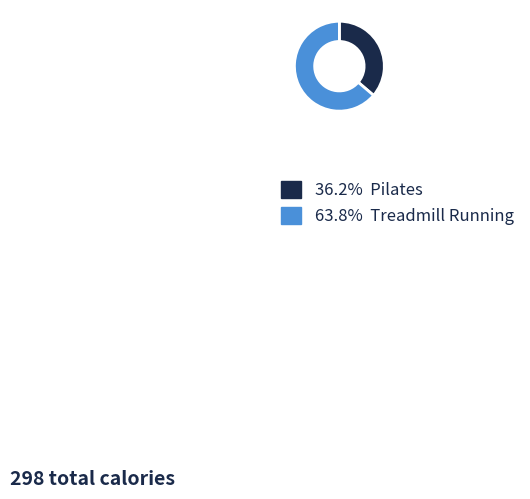

Does any single category account for the majority?

Yes